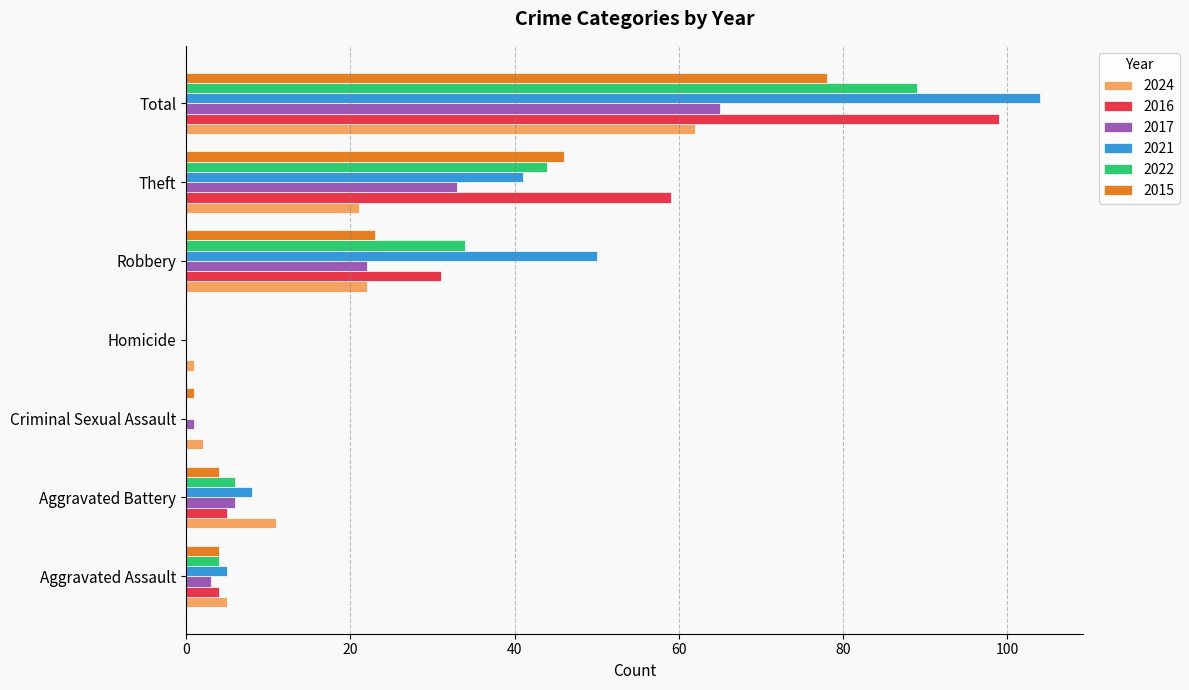

What is the sum of all 2022 values?

177